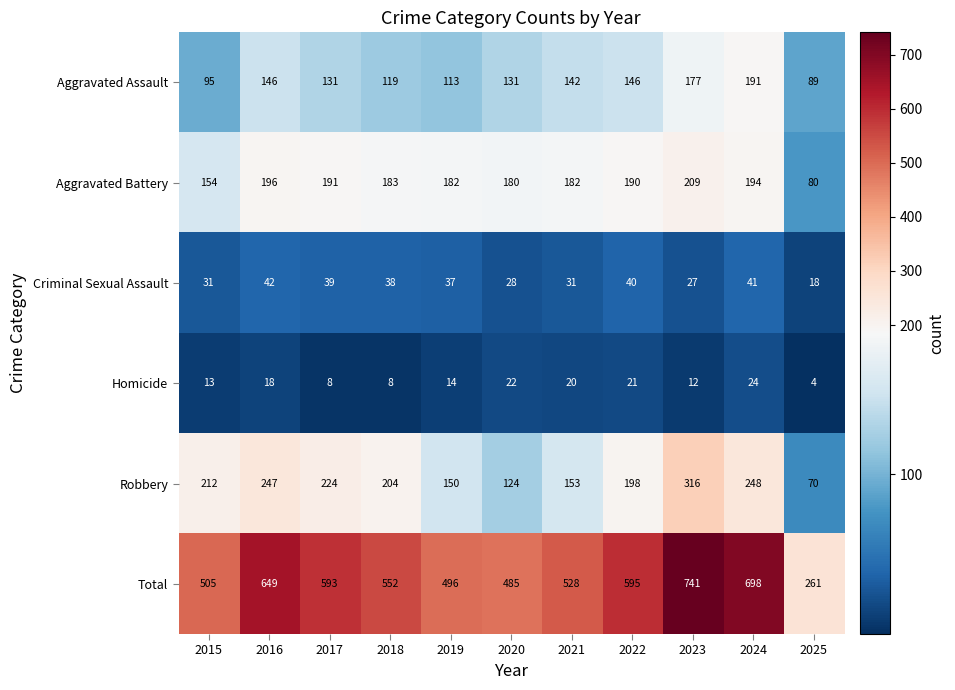

Which series has the largest total across all categories?

Total